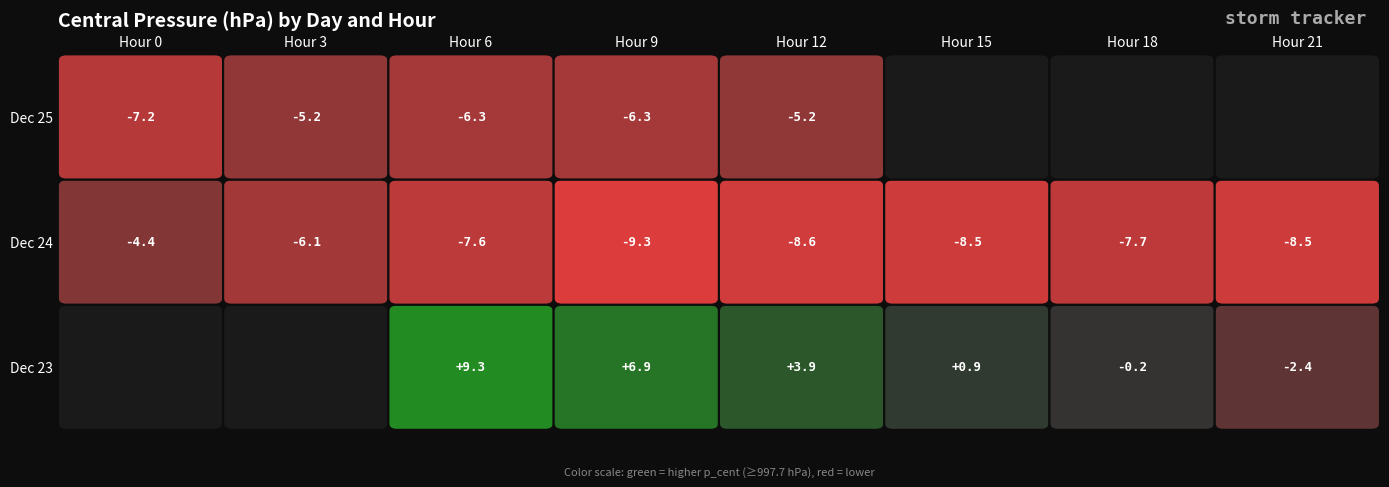

Which series has the largest total across all categories?

23